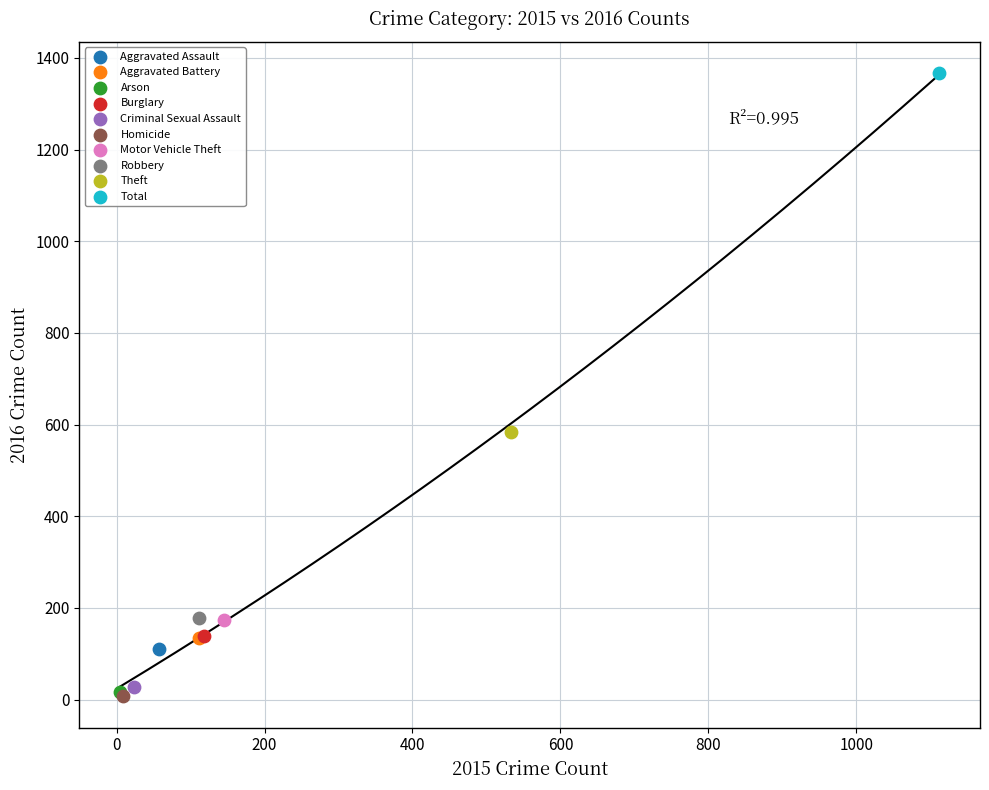

What are all the series names shown in the legend?

Aggravated Assault, Aggravated Battery, Arson, Burglary, Criminal Sexual Assault, Homicide, Motor Vehicle Theft, Robbery, Theft, Total